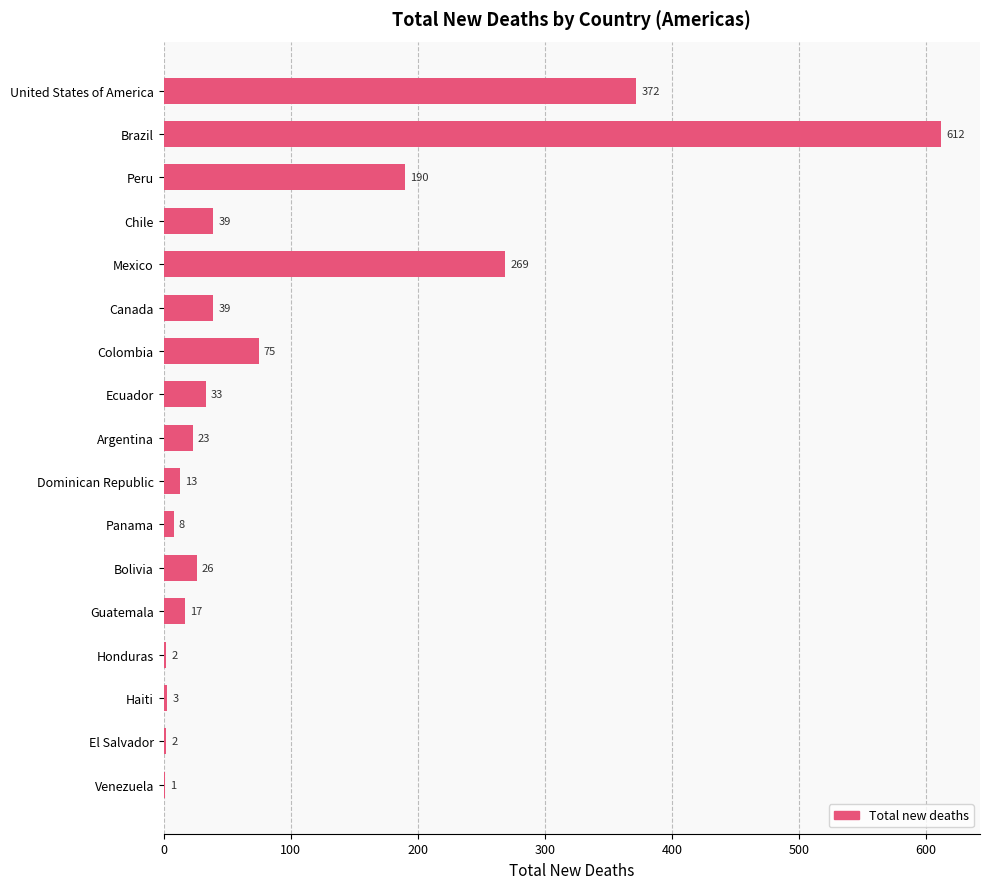

The chart shows a value of 23 at Argentina. True or false?

True